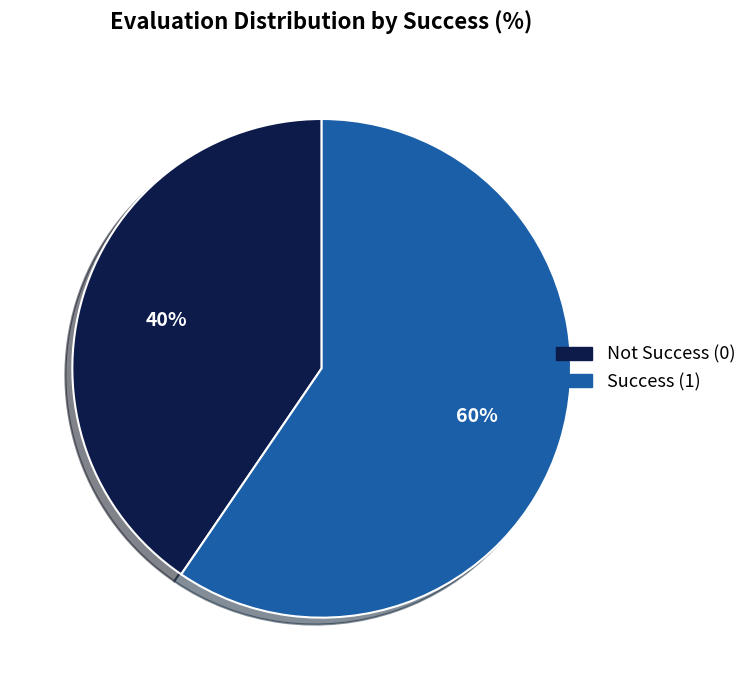

Does any single category account for the majority?

Yes